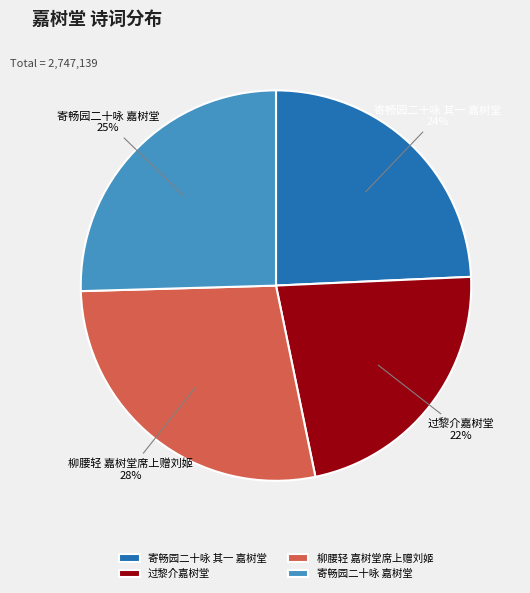

How many segments does this pie chart have?

4